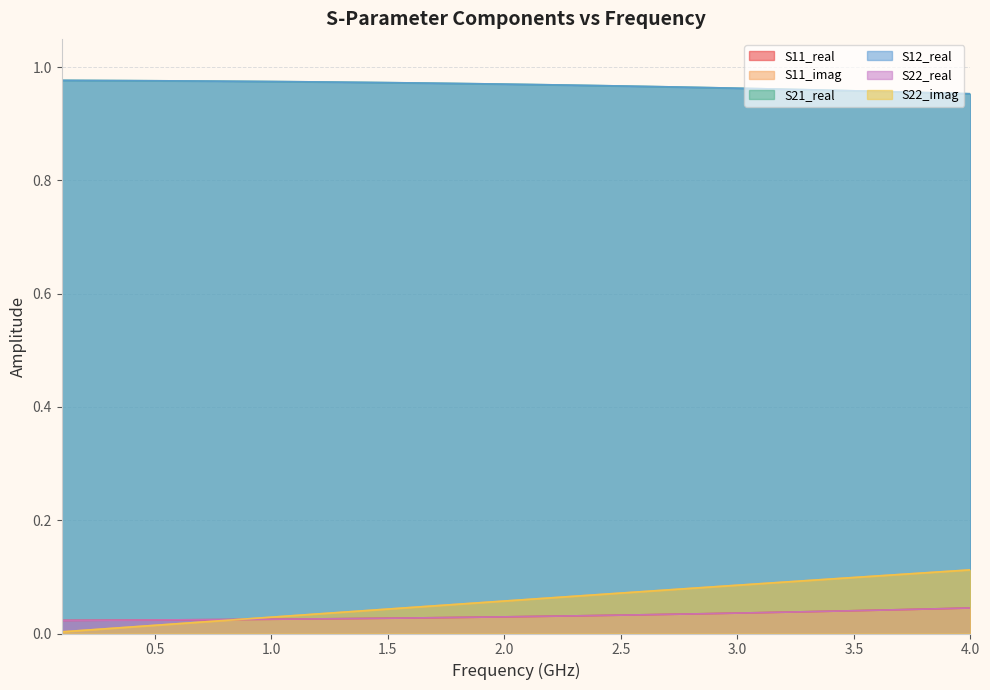

Reading left to right, transcribe all the data shown in this chart.

S11_real: 0.0	0.0	0.0	0.0	0.0	0.0	0.0	0.0	0.0	0.0	0.0	0.0	0.0	0.0	0.0	0.0	0.0	0.0	0.0	0.0	0.0	0.0	0.0	0.0	0.0	0.0	0.0	0.0	0.0	0.0	0.0	0.0	0.0	0.0	0.0	0.0	0.0	0.0	0.0	0.0
S11_imag: 0.0	0.0	0.0	0.0	0.0	0.0	0.0	0.0	0.0	0.0	0.0	0.0	0.0	0.0	0.0	0.0	0.0	0.1	0.1	0.1	0.1	0.1	0.1	0.1	0.1	0.1	0.1	0.1	0.1	0.1	0.1	0.1	0.1	0.1	0.1	0.1	0.1	0.1	0.1	0.1
S21_real: 1.0	1.0	1.0	1.0	1.0	1.0	1.0	1.0	1.0	1.0	1.0	1.0	1.0	1.0	1.0	1.0	1.0	1.0	1.0	1.0	1.0	1.0	1.0	1.0	1.0	1.0	1.0	1.0	1.0	1.0	1.0	1.0	1.0	1.0	1.0	1.0	1.0	1.0	1.0	1.0
S12_real: 1.0	1.0	1.0	1.0	1.0	1.0	1.0	1.0	1.0	1.0	1.0	1.0	1.0	1.0	1.0	1.0	1.0	1.0	1.0	1.0	1.0	1.0	1.0	1.0	1.0	1.0	1.0	1.0	1.0	1.0	1.0	1.0	1.0	1.0	1.0	1.0	1.0	1.0	1.0	1.0
S22_real: 0.0	0.0	0.0	0.0	0.0	0.0	0.0	0.0	0.0	0.0	0.0	0.0	0.0	0.0	0.0	0.0	0.0	0.0	0.0	0.0	0.0	0.0	0.0	0.0	0.0	0.0	0.0	0.0	0.0	0.0	0.0	0.0	0.0	0.0	0.0	0.0	0.0	0.0	0.0	0.0
S22_imag: 0.0	0.0	0.0	0.0	0.0	0.0	0.0	0.0	0.0	0.0	0.0	0.0	0.0	0.0	0.0	0.0	0.0	0.1	0.1	0.1	0.1	0.1	0.1	0.1	0.1	0.1	0.1	0.1	0.1	0.1	0.1	0.1	0.1	0.1	0.1	0.1	0.1	0.1	0.1	0.1